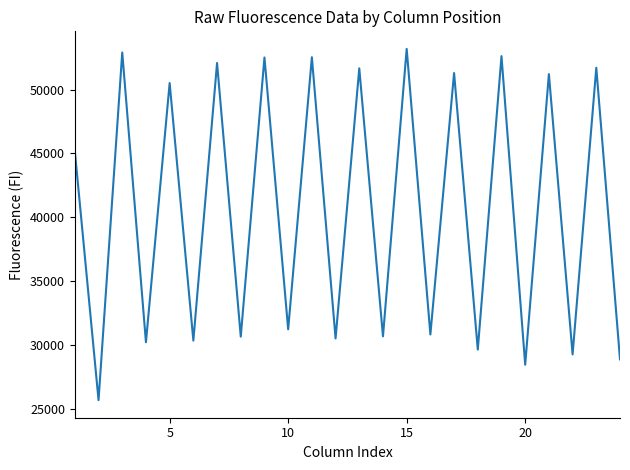

What is the minimum value shown in the chart?

25673.5